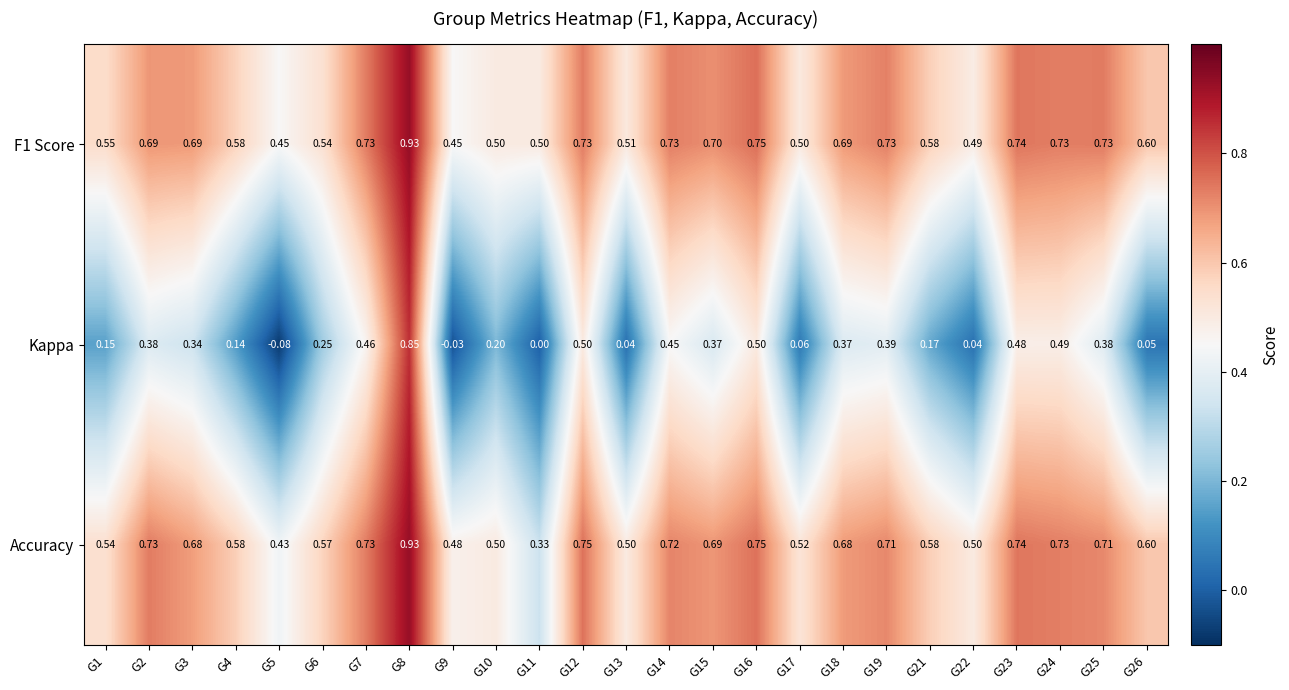

Which series changed the most between G2 and G8?

Kappa